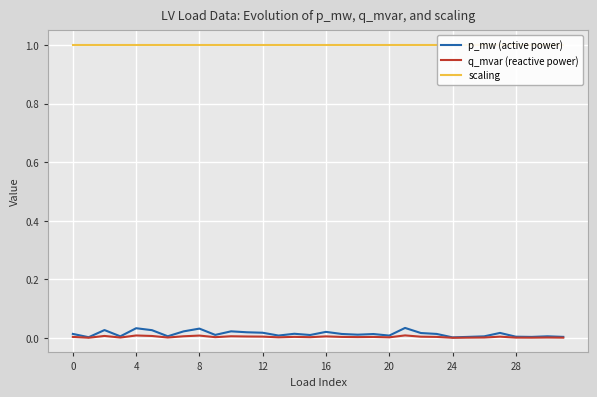

True or false: q_mvar (reactive power) has a value of 0.0 at 12.

False